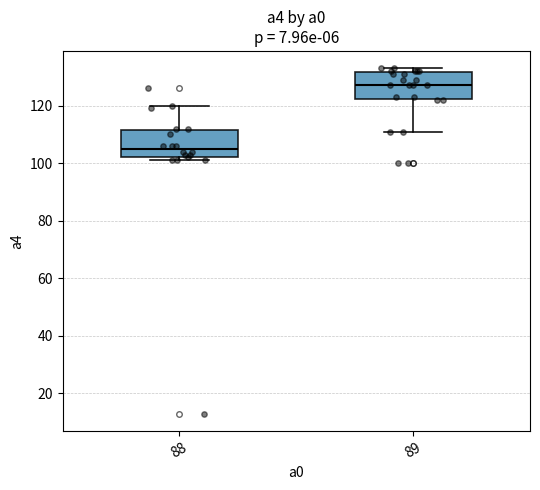

Reading left to right, transcribe this box plot: for each box, give where its median line is, the range the box spans, and where its two whiskers end, as read against the y-axis. The values are not printed on the chart, so give them approximately, as read against the axis.

88: median 106, box 102 to 112, whiskers 102 (just below the box's lower edge) to 120
89: median 128, box 122 to 132, whiskers 112 to 134